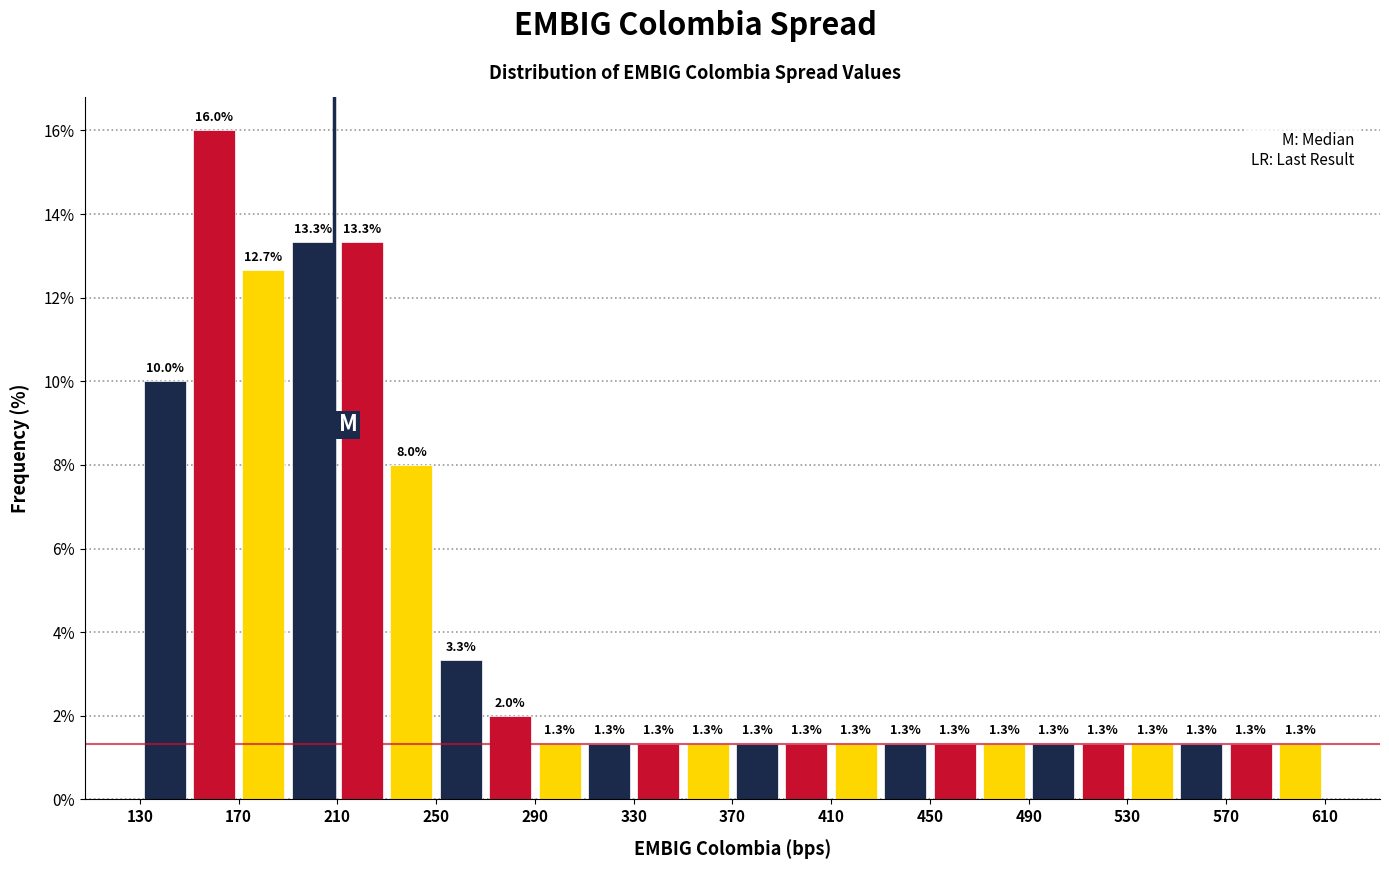

Reading left to right, transcribe this chart: for each bar, give the range it covers on the x-axis and its height.

130 to 150: 10.0
150 to 170: 16.0
170 to 190: 12.7
190 to 210: 13.3
210 to 230: 13.3
230 to 250: 8.0
250 to 270: 3.3
270 to 290: 2.0
290 to 310: 1.3
310 to 330: 1.3
330 to 350: 1.3
350 to 370: 1.3
370 to 390: 1.3
390 to 410: 1.3
410 to 430: 1.3
430 to 450: 1.3
450 to 470: 1.3
470 to 490: 1.3
490 to 510: 1.3
510 to 530: 1.3
530 to 550: 1.3
550 to 570: 1.3
570 to 590: 1.3
590 to 610: 1.3